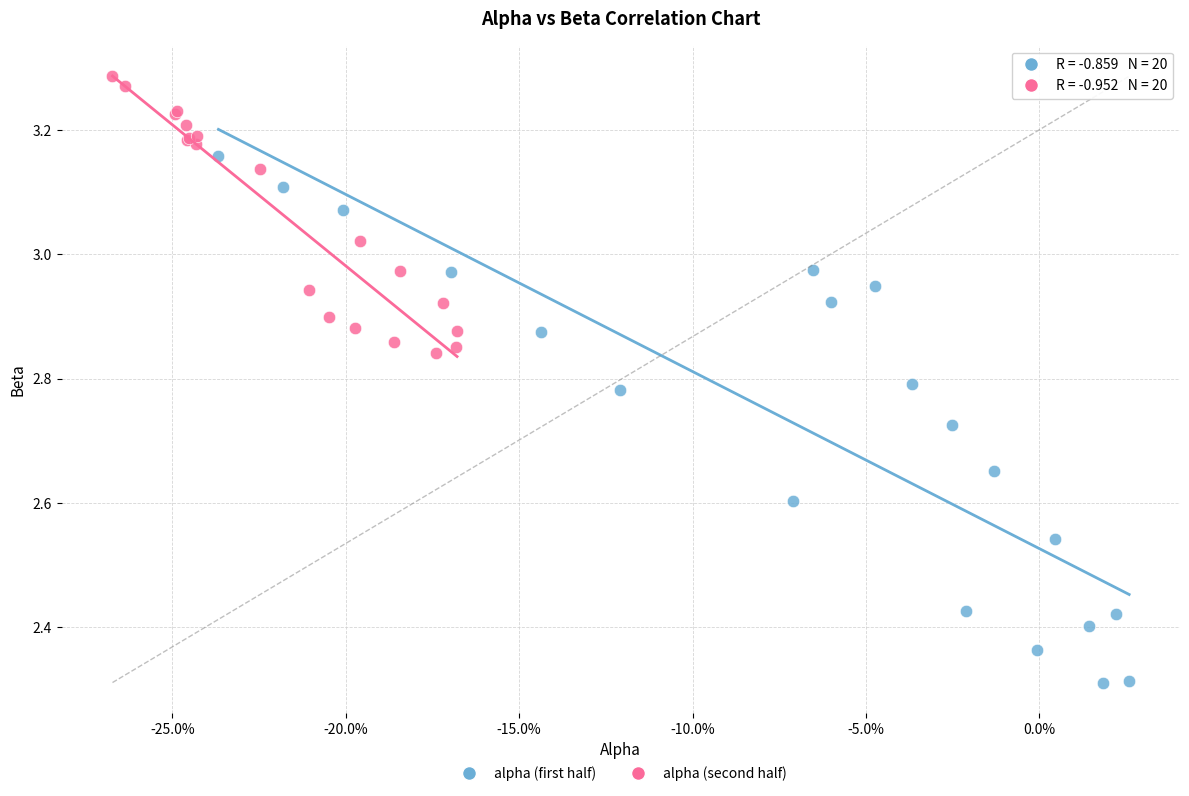

Which series has the widest spread of Y values?

alpha (first half)